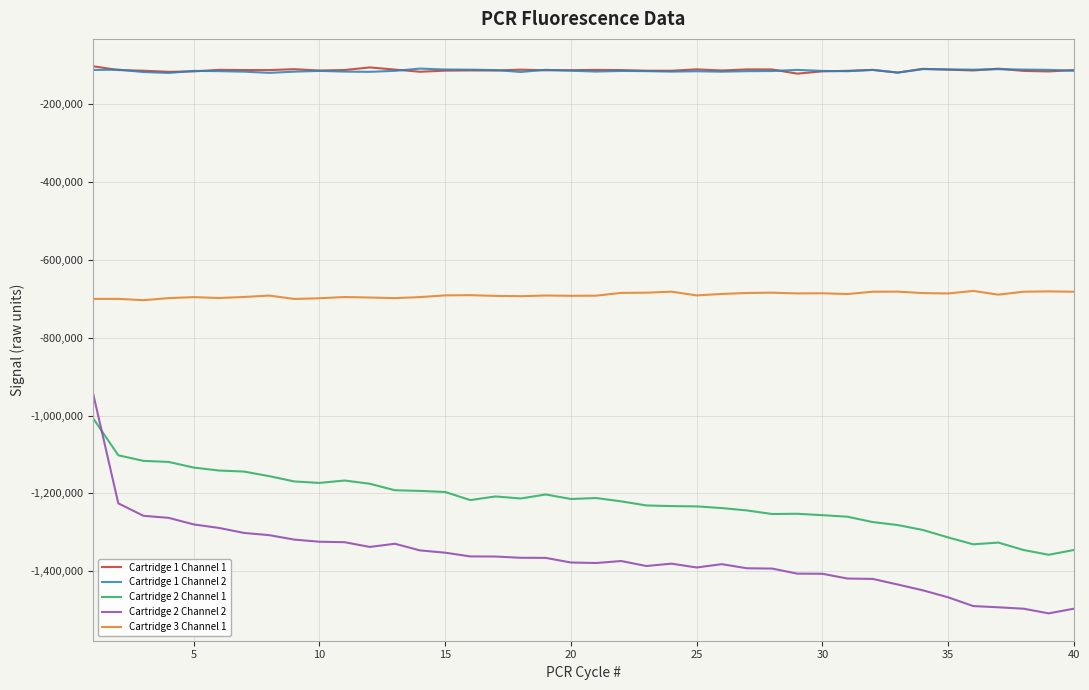

How many lines are shown in the chart?

5